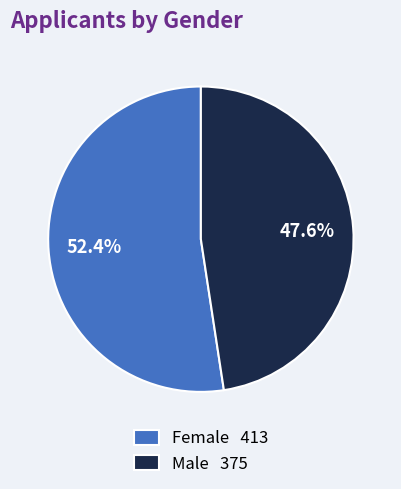

How many slices are in this pie chart?

2